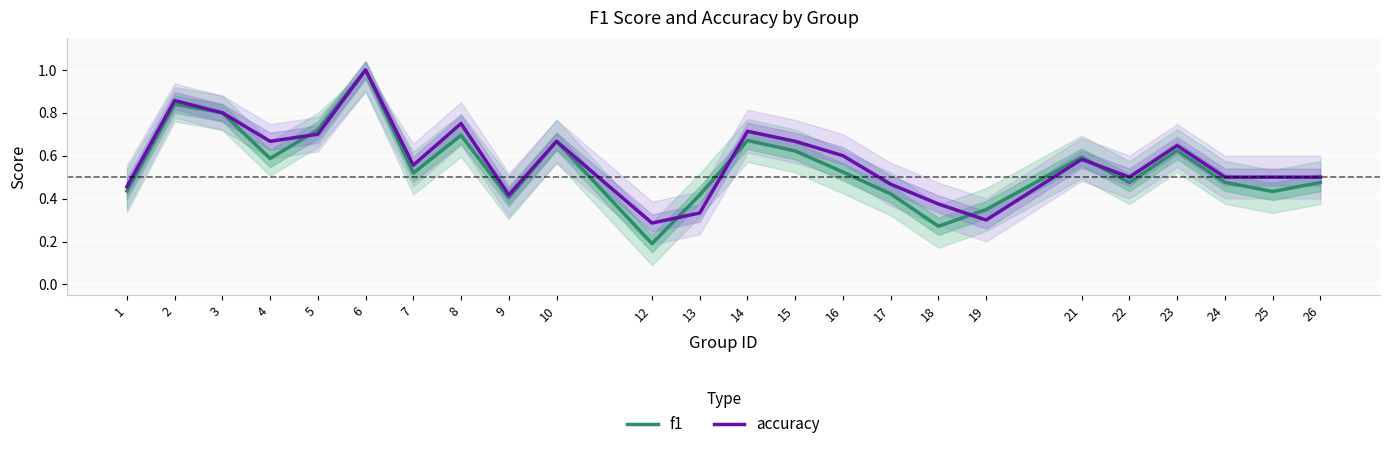

How many intersections are there between f1 and accuracy?

5